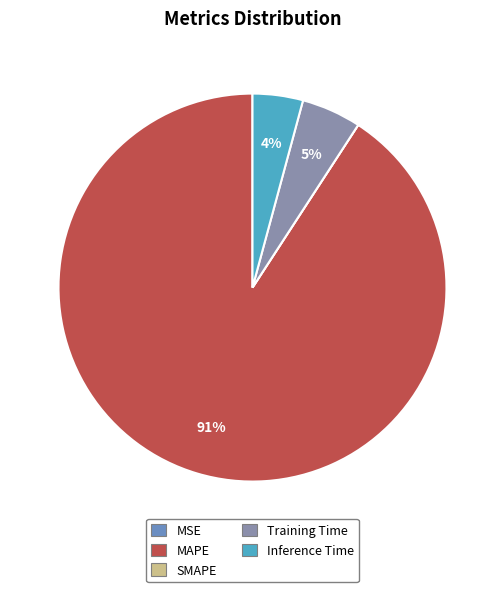

Is it true that Inference Time is 4% of the pie?

True